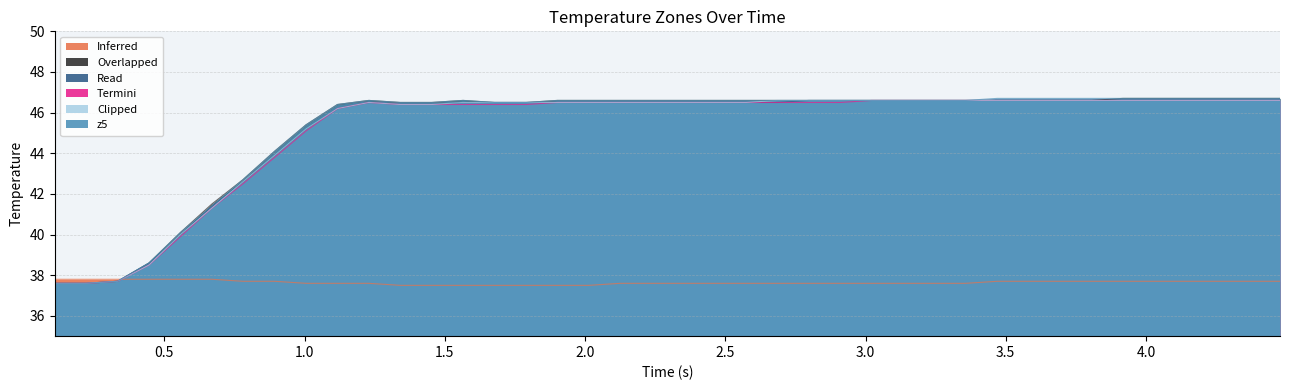

What is the smallest value displayed?

37.5